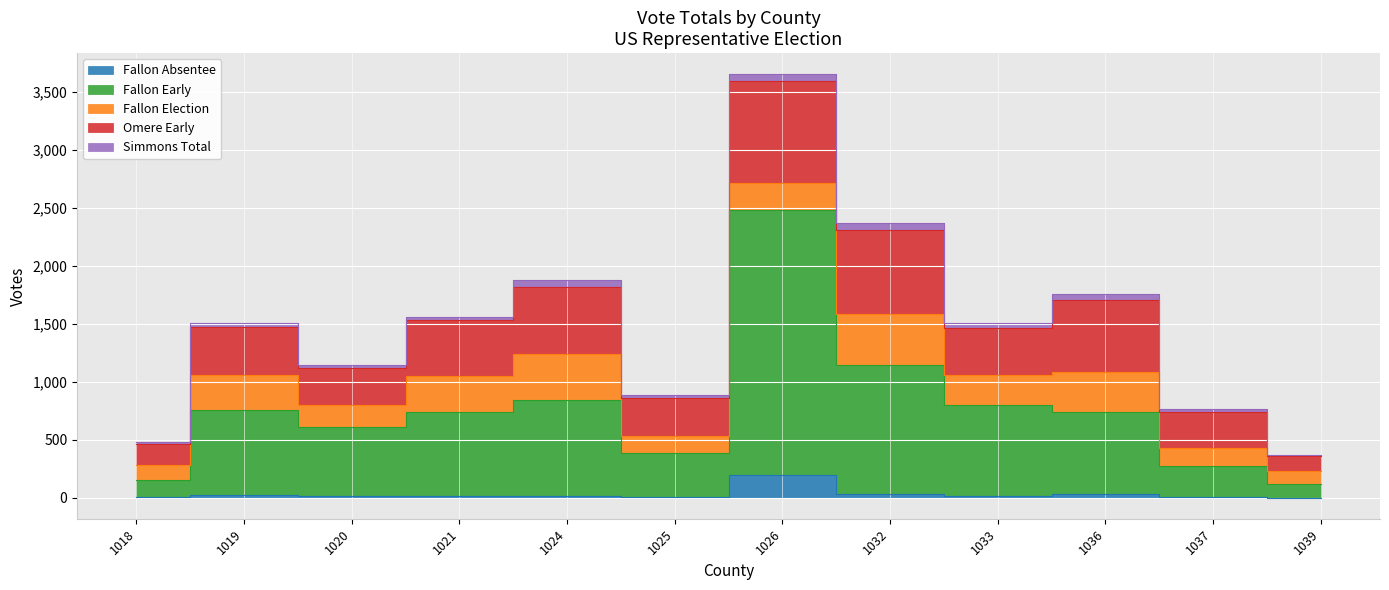

Reading left to right, list all the values displayed in this chart.

Fallon Absentee: 1018=5	1019=23	1020=11	1021=17	1024=15	1025=2	1026=192	1032=28	1033=12	1036=31	1037=2	1039=0
Fallon Early: 1018=149	1019=729	1020=596	1021=718	1024=830	1025=379	1026=2294	1032=1119	1033=788	1036=706	1037=272	1039=118
Fallon Election: 1018=131	1019=306	1020=194	1021=312	1024=392	1025=153	1026=226	1032=442	1033=262	1036=348	1037=155	1039=109
Omere Early: 1018=179	1019=415	1020=317	1021=486	1024=578	1025=327	1026=881	1032=722	1033=406	1036=623	1037=312	1039=132
Simmons Total: 1018=20	1019=35	1020=25	1021=30	1024=63	1025=24	1026=61	1032=63	1033=42	1036=49	1037=26	1039=10